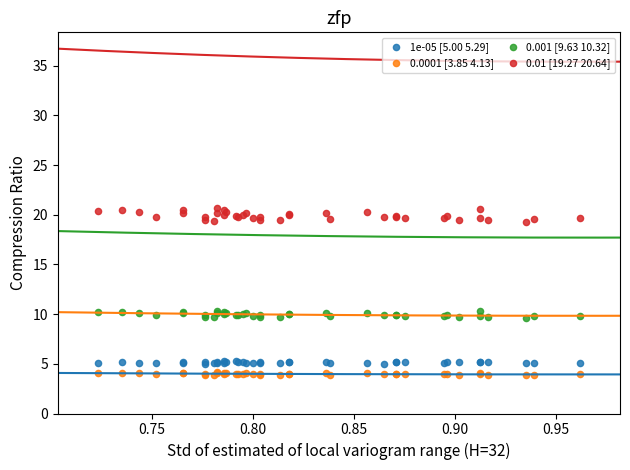

Which series contains the highest Y value?

0.01 [19.27 20.64]